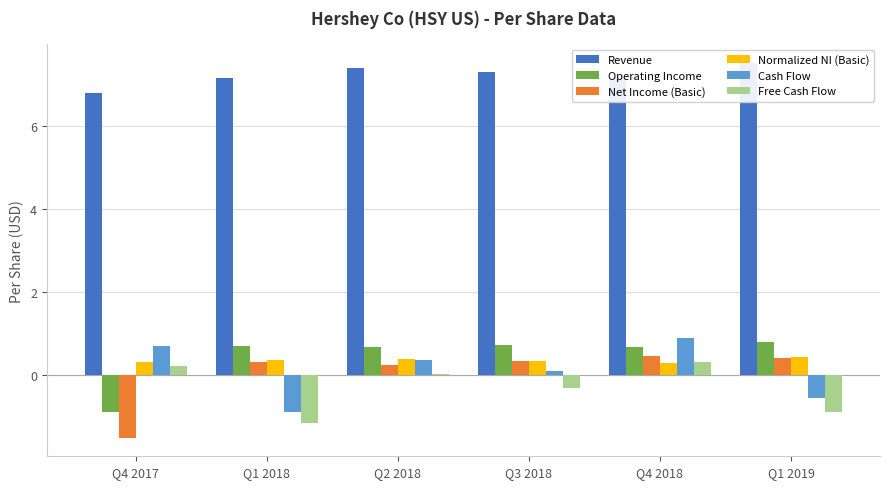

What position from the left is Q1 2018?

2